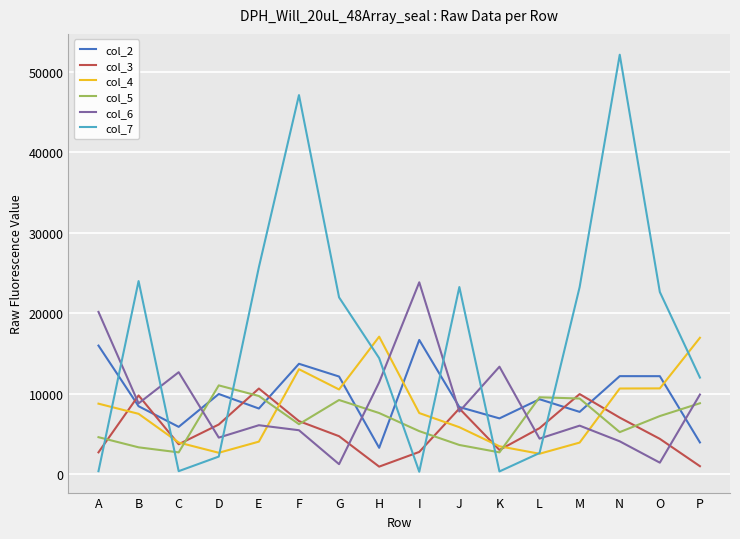

What is the lowest value of the col_4 series?

2521